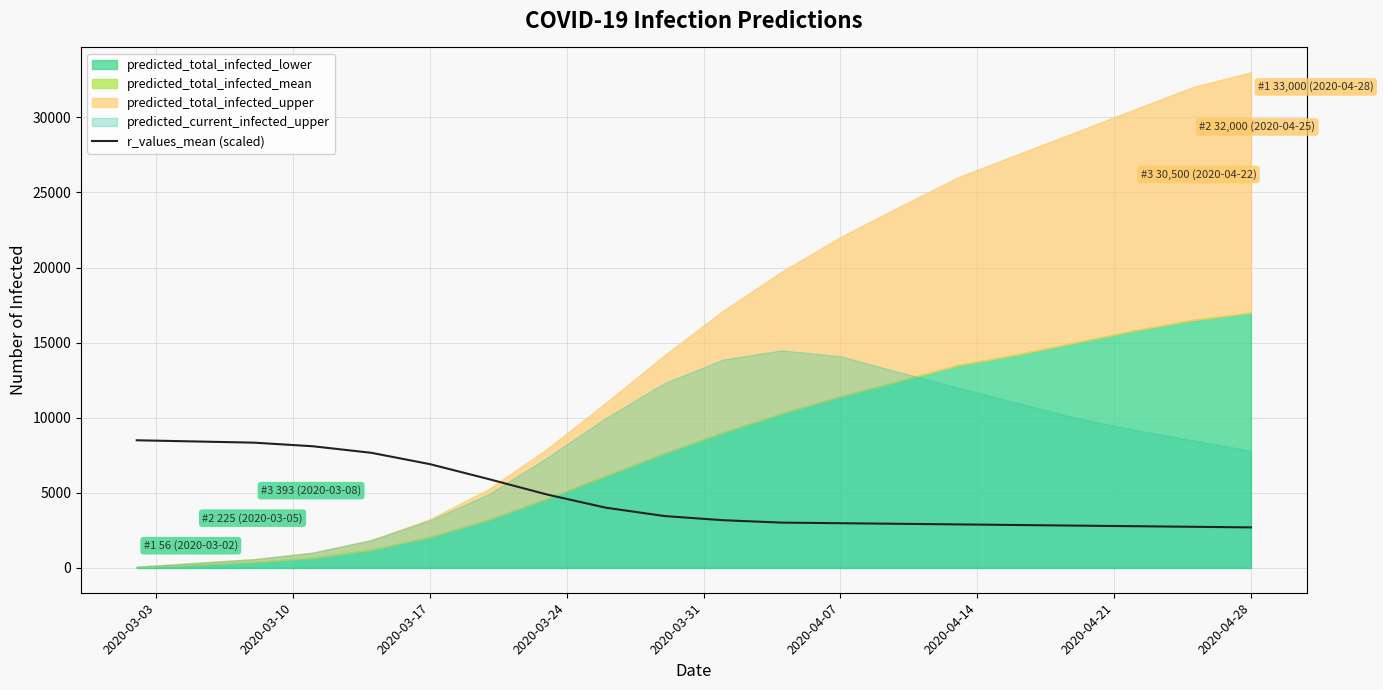

How many categories are shown in the chart?

20